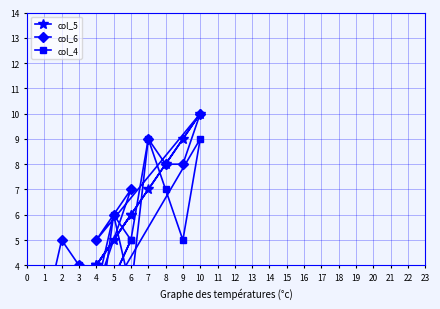

Where is the first local maximum for col_6?

2